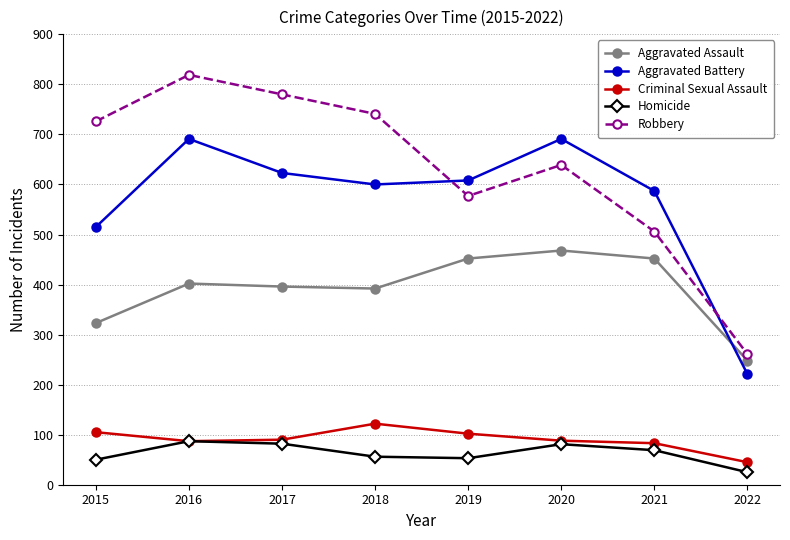

What is the value of the Robbery point at the 2nd from the left?

819